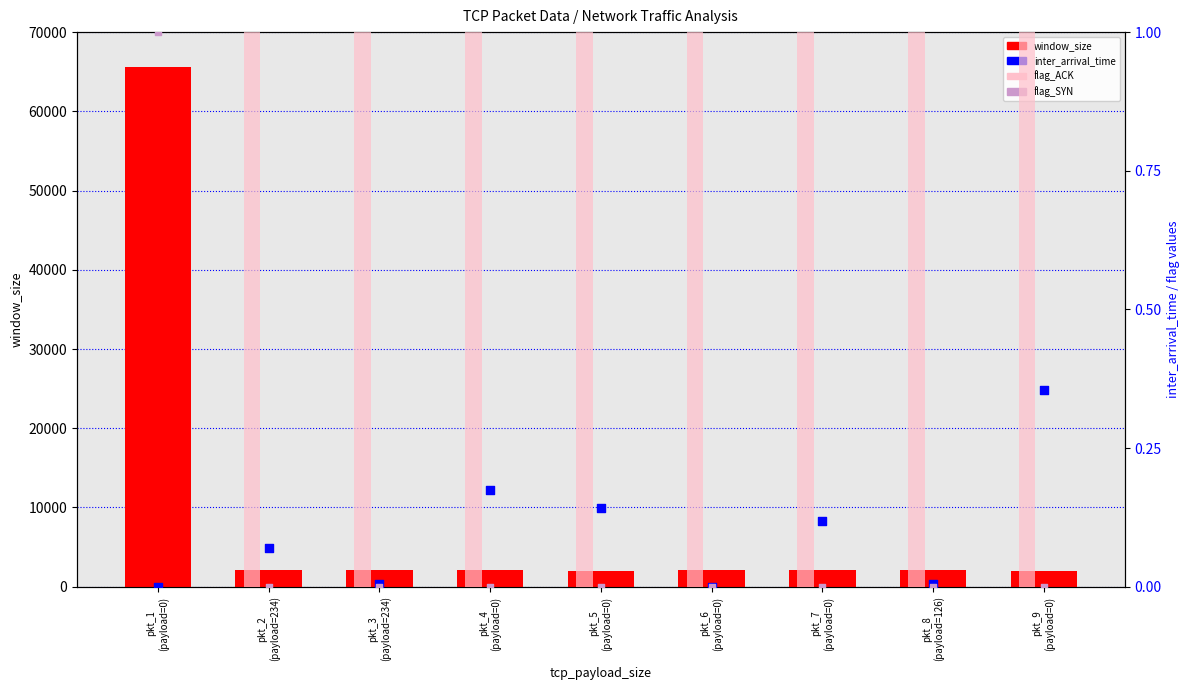

What is the total value across all series at pkt_5
(payload=0)?

2015.1